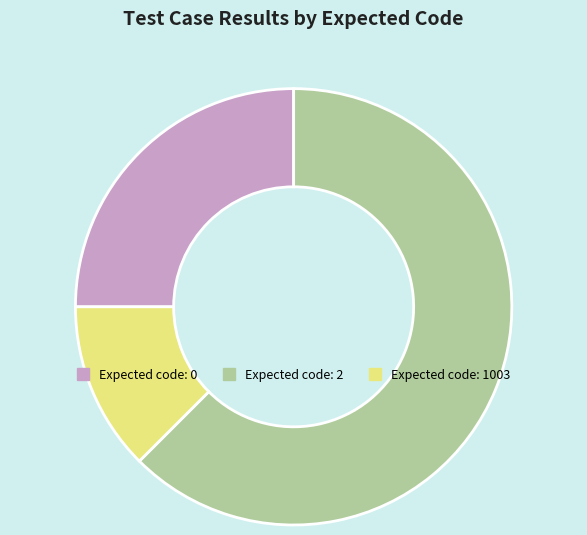

Which has a higher value, Expected code: 2 or Expected code: 0?

Expected code: 2